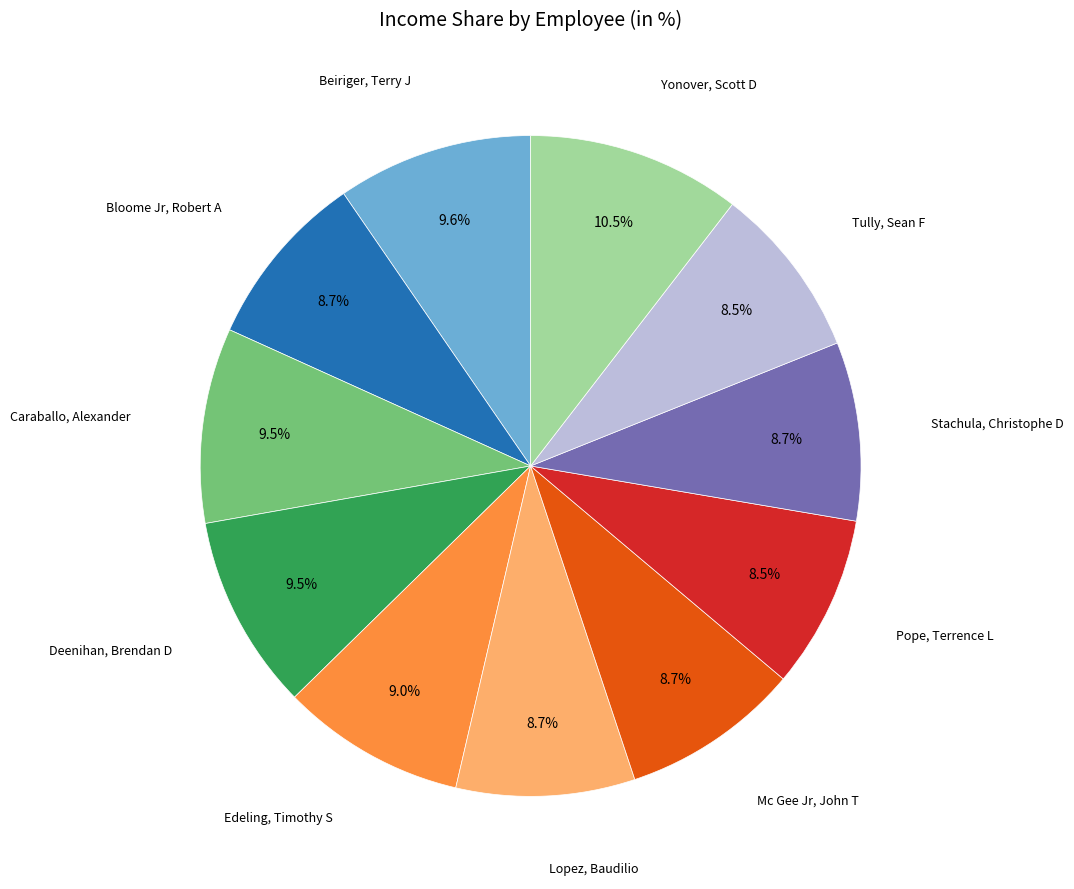

Is there a majority slice in this chart?

No